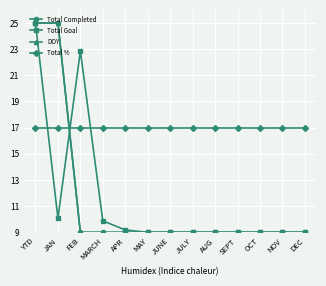

True or false: DOY and Total Completed cross at least once.

False